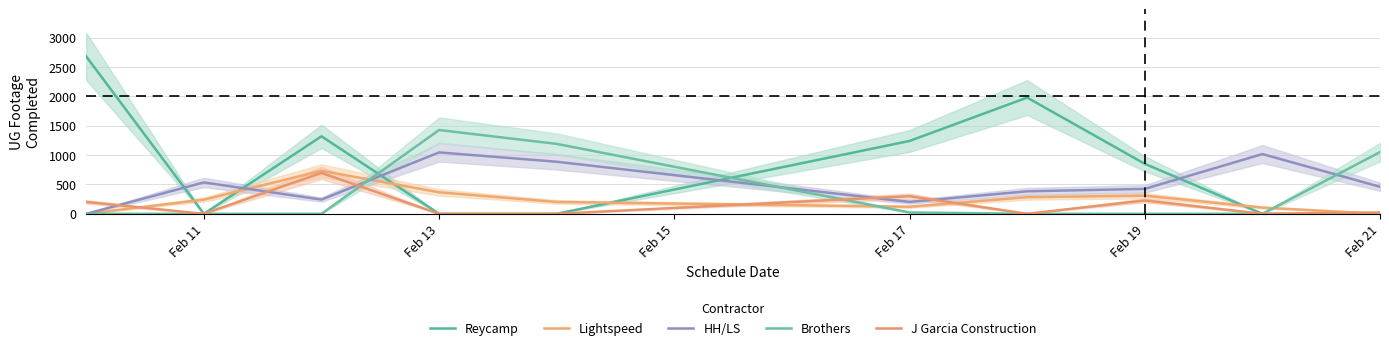

Rank the series by their maximum value, from lowest to highest.

J Garcia Construction, Lightspeed, HH/LS, Brothers, Reycamp